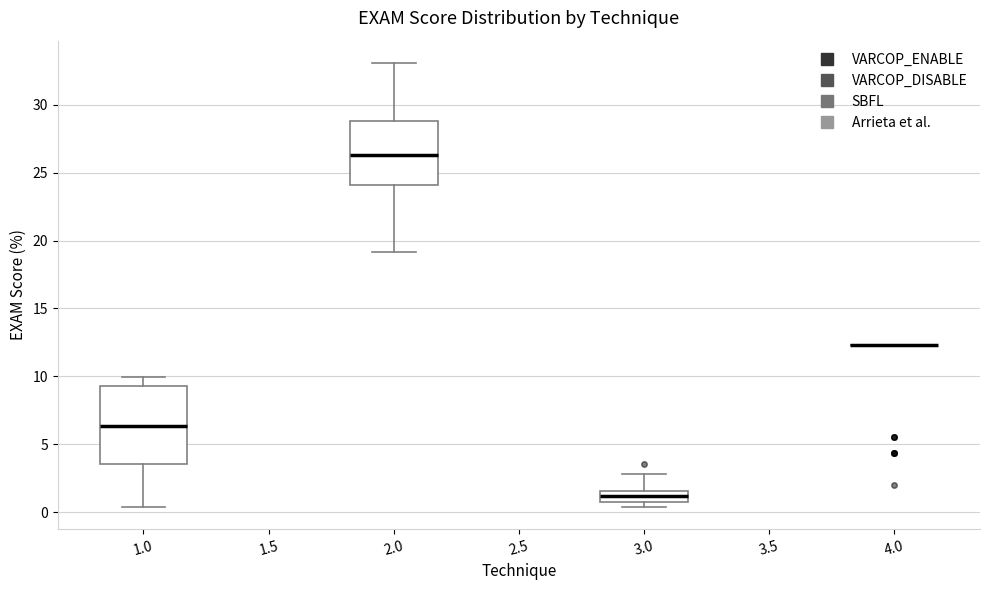

Reading left to right, read every box against the y-axis: the position of its median line, the range the box covers, and the ends of its whiskers. The values are not printed on the chart, so give them approximately, as read against the axis.

1.0: median 6.5, box 3.5 to 9.5, whiskers 0.5 to 10.0
2.0: median 26.5, box 24.0 to 29.0, whiskers 19.0 to 33.0
3.0: median 1.0 (inside the box), box 1.0 to 1.5, whiskers 0.5 to 3.0
4.0: box collapsed to a line at 12.5, whiskers 12.5 to 12.5